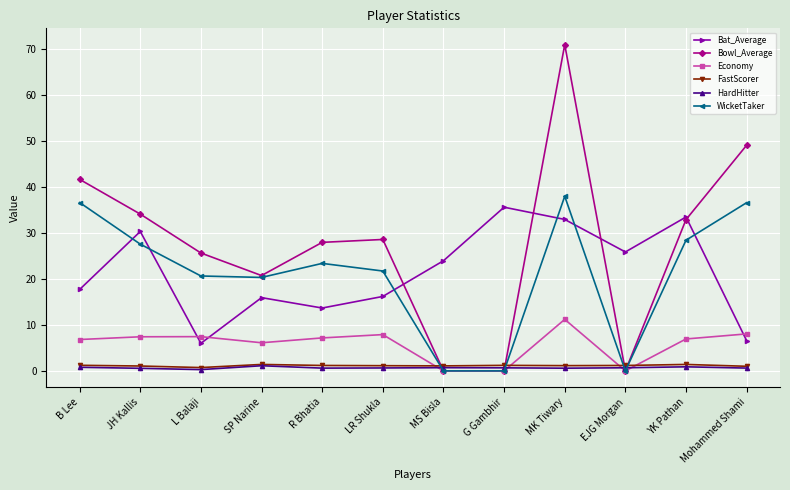

Which label corresponds to the largest value in the chart?

MK Tiwary